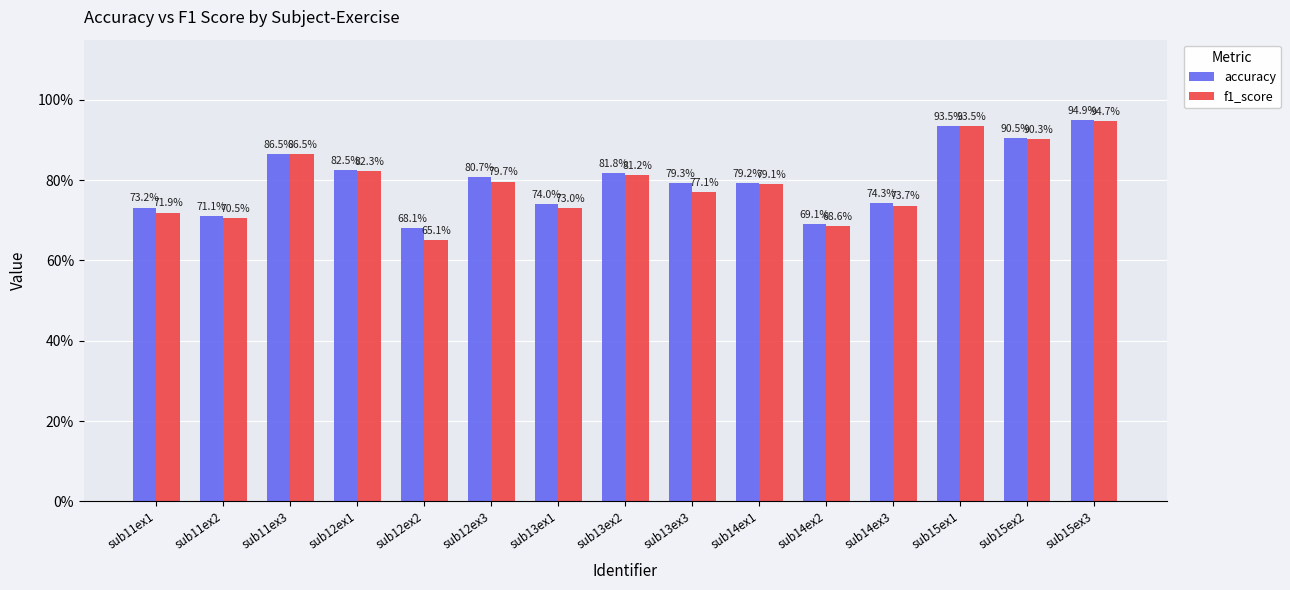

How many bars are there in total?

30